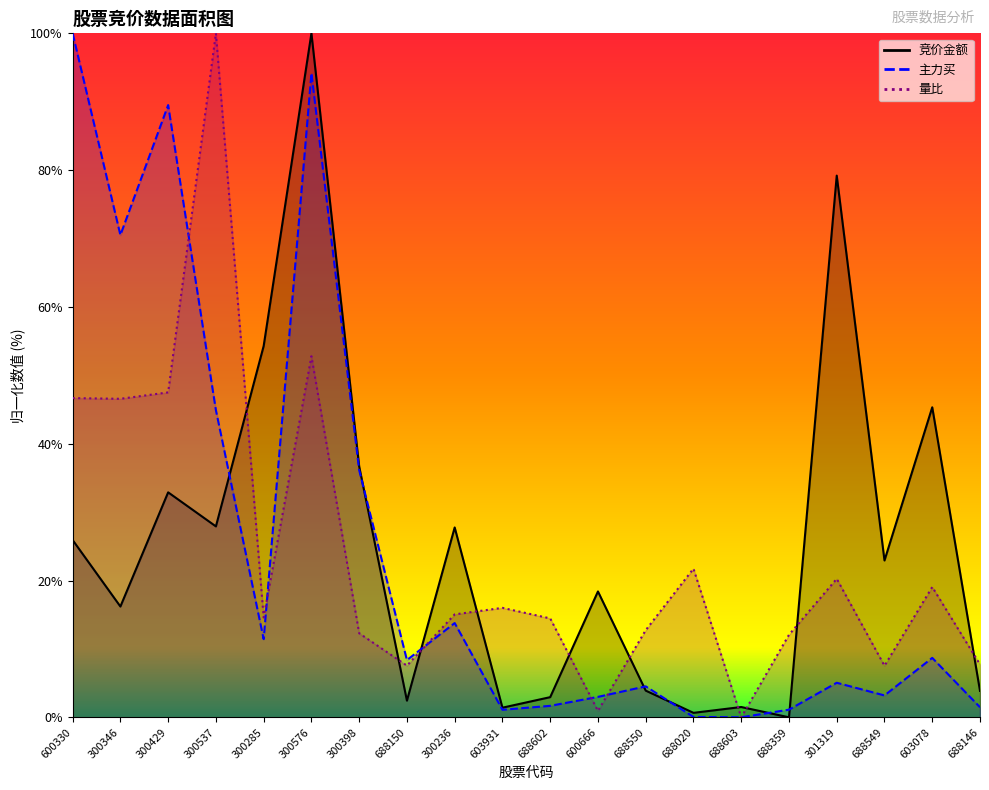

What is the label of the 5th point from the left?

300285